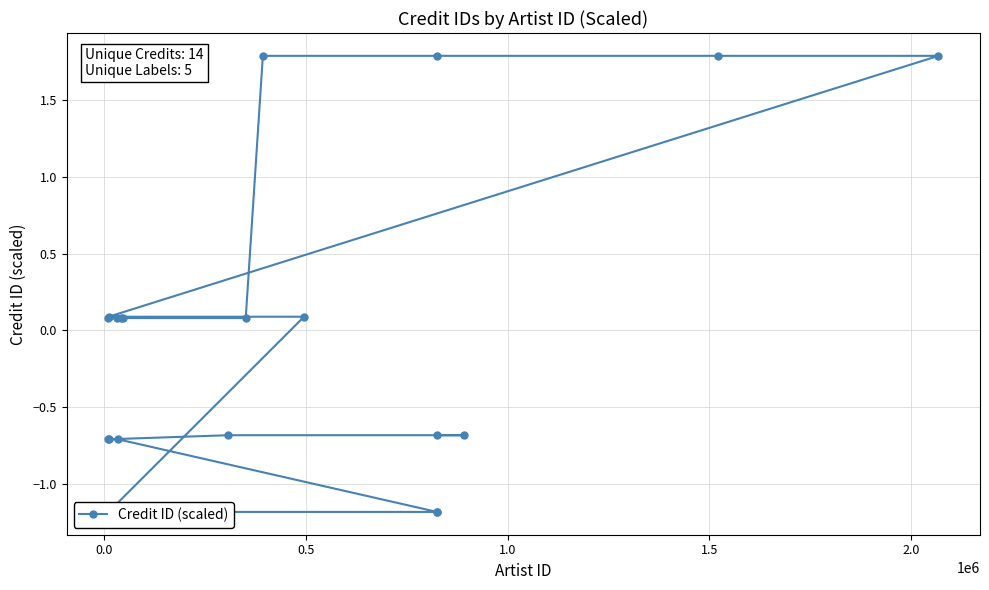

How many lines are shown in the chart?

1